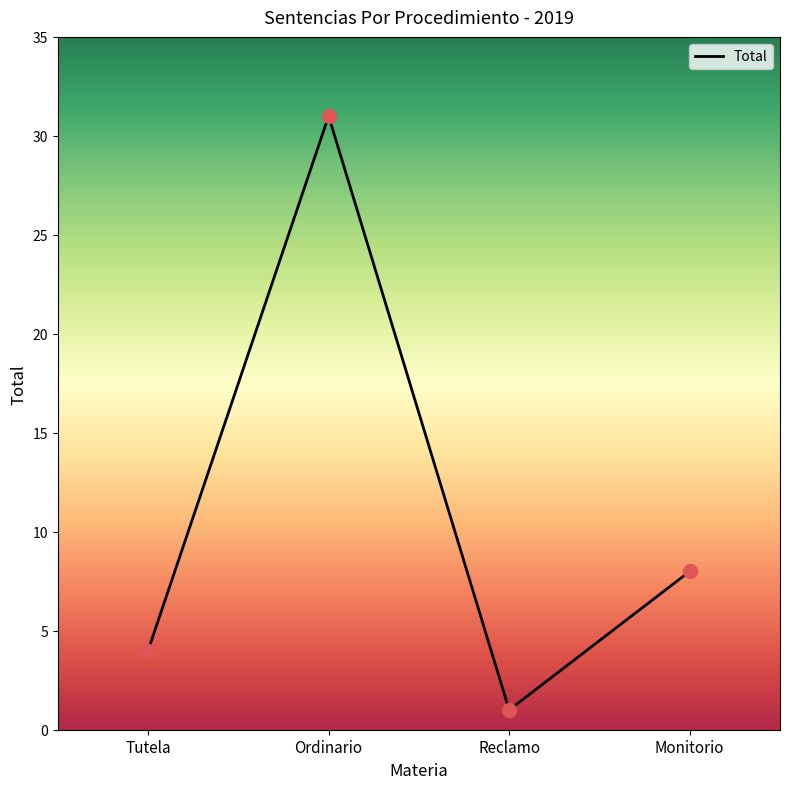

What is the change in value from Tutela to Reclamo?

-3